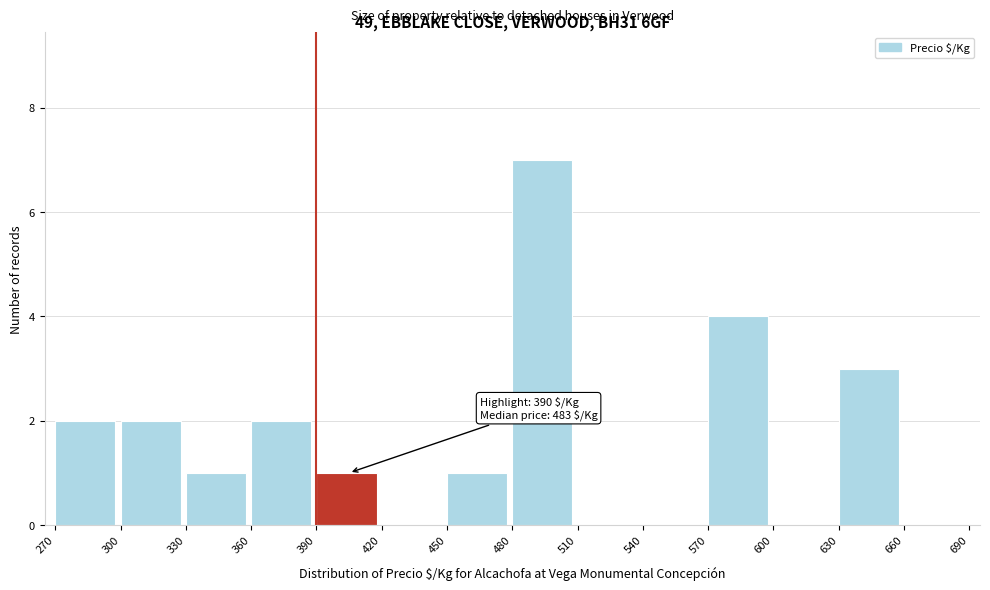

Over which range of the x-axis is the bar tallest?

480 to 510